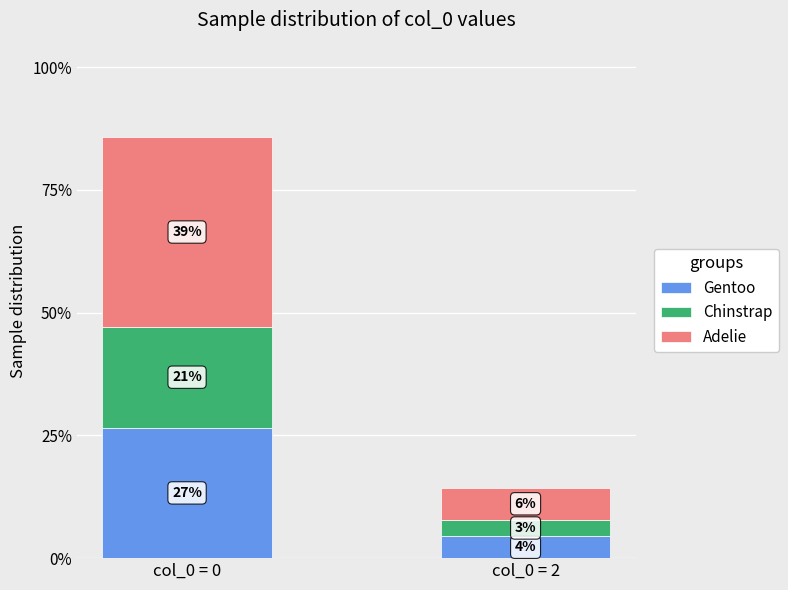

What are all the series names shown in the legend?

Gentoo, Chinstrap, Adelie